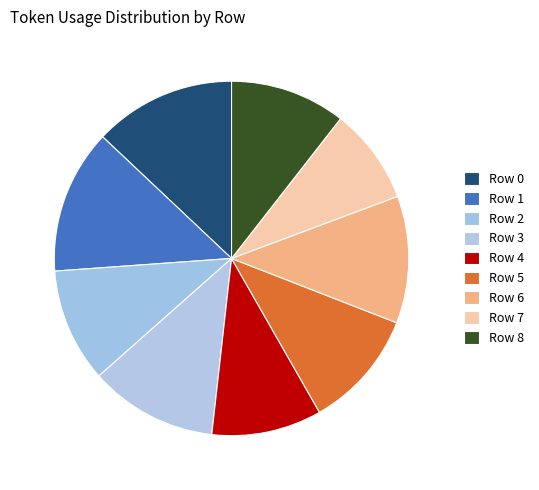

To the nearest percent, what is the average slice percentage?

11%